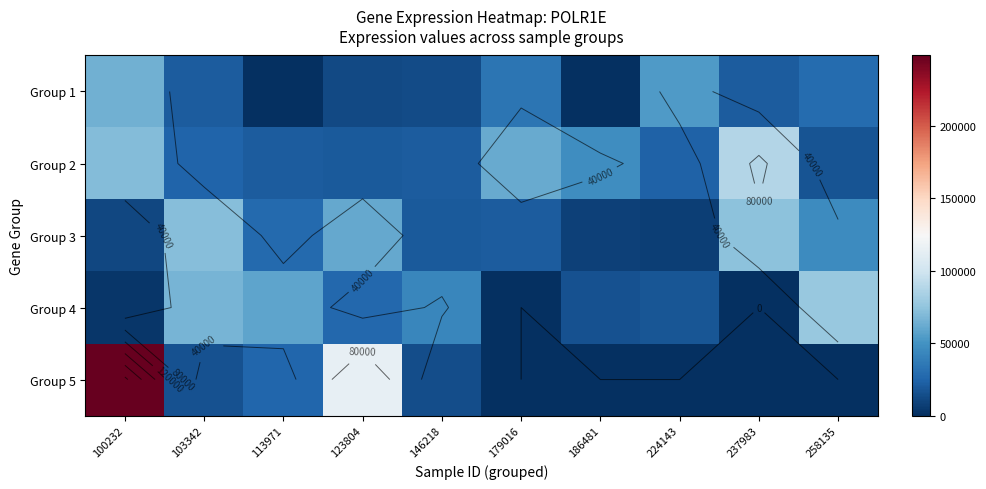

At which category is the sum across all series the highest?

100232